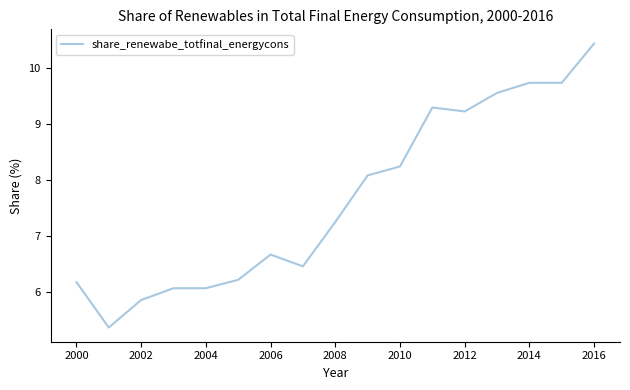

What is the greatest value displayed?

10.4